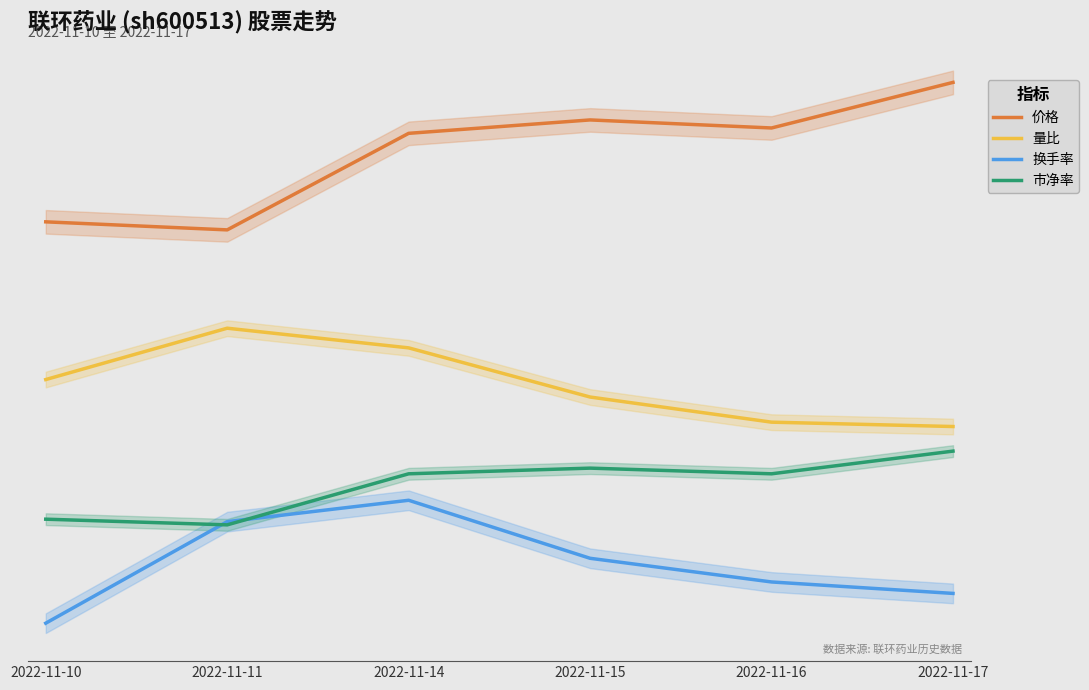

Reading left to right, extract all data points from this chart.

价格: 8.2	8.0	10.0	10.2	10.1	11.0
量比: 5.0	6.0	5.6	4.6	4.1	4.0
换手率: 0.0	2.1	2.5	1.3	0.8	0.6
市净率: 2.1	2.0	3.0	3.2	3.0	3.5